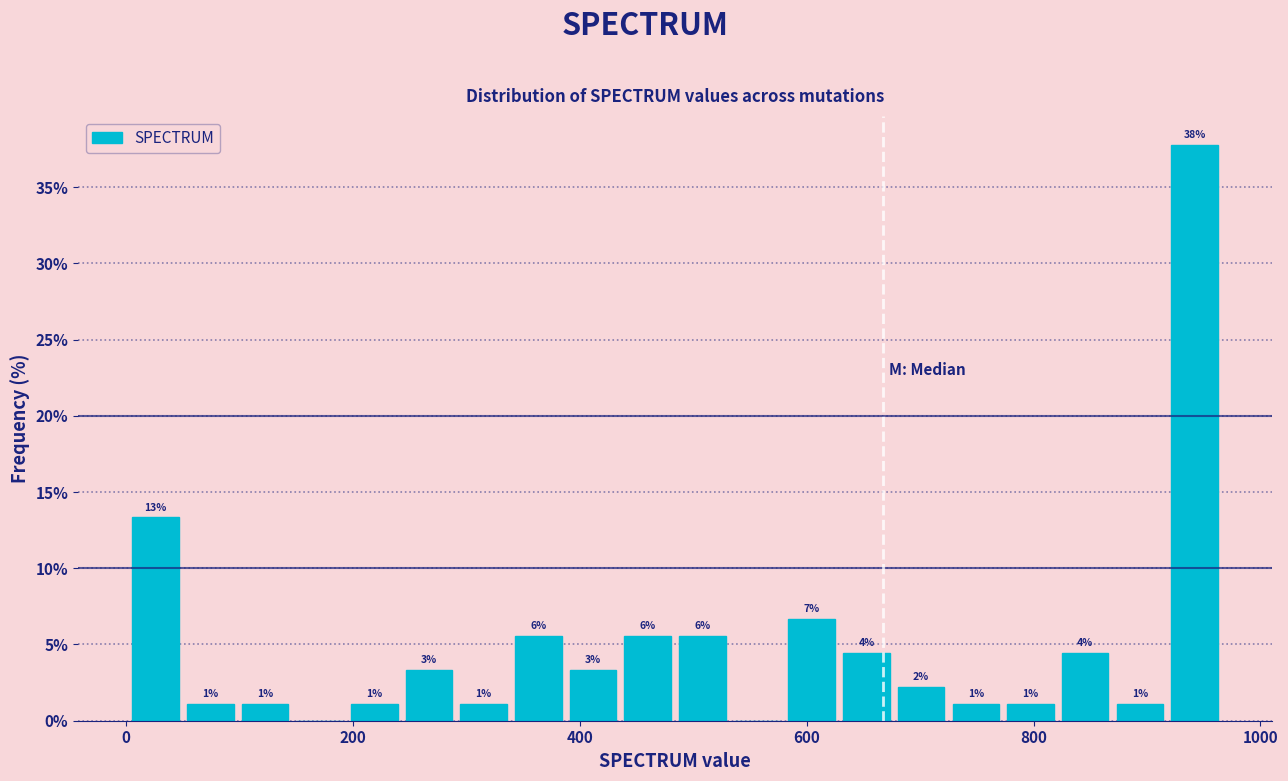

Around what value on the x-axis is the tallest bar? Give the approximate position of its centre, as read against the axis.

940